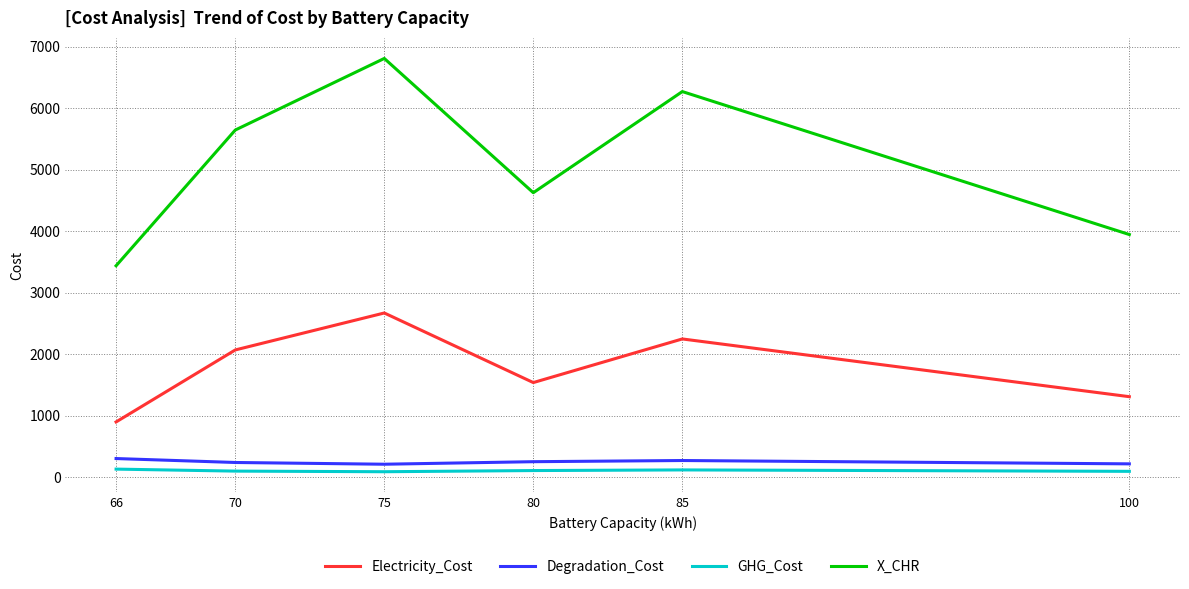

List the labels in order of X_CHR value, smallest first.

66, 100, 80, 70, 85, 75